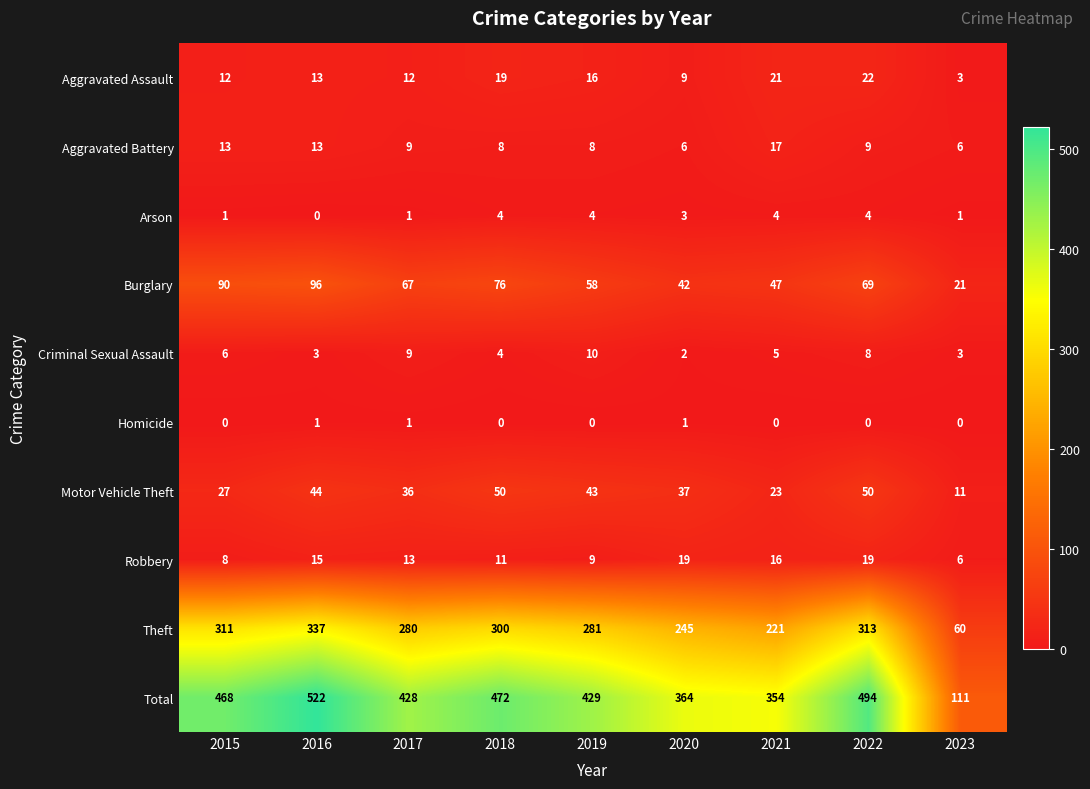

Which category has the highest value across all series?

2016